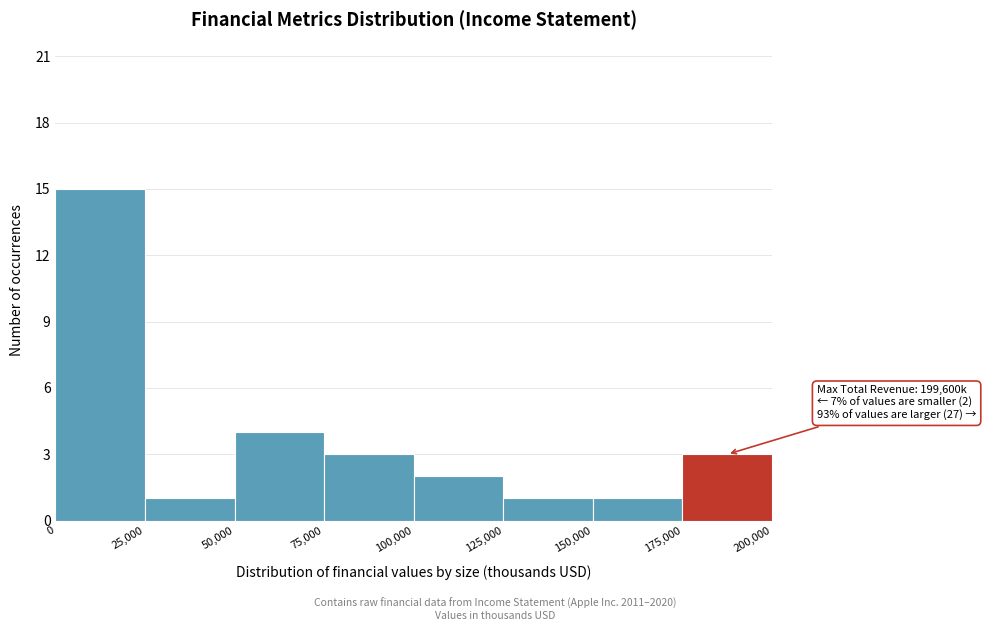

Which range on the x-axis has the tallest bar?

0 to 25,000